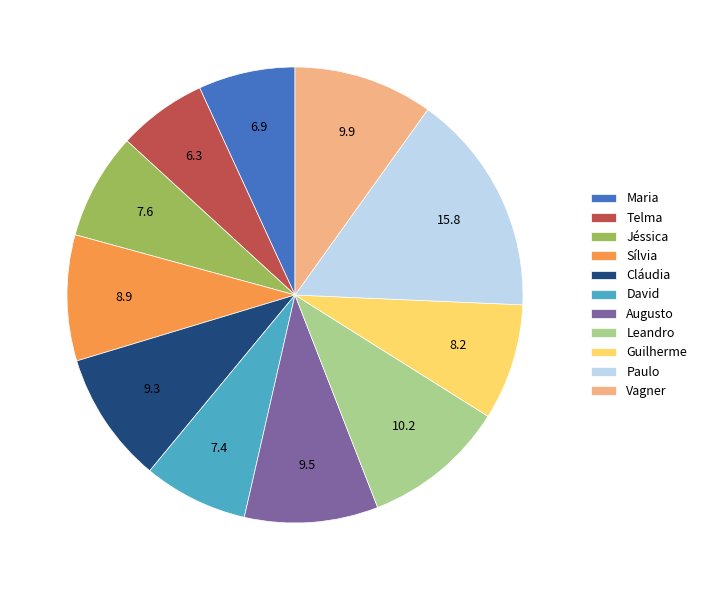

Count the number of slices in the pie.

11